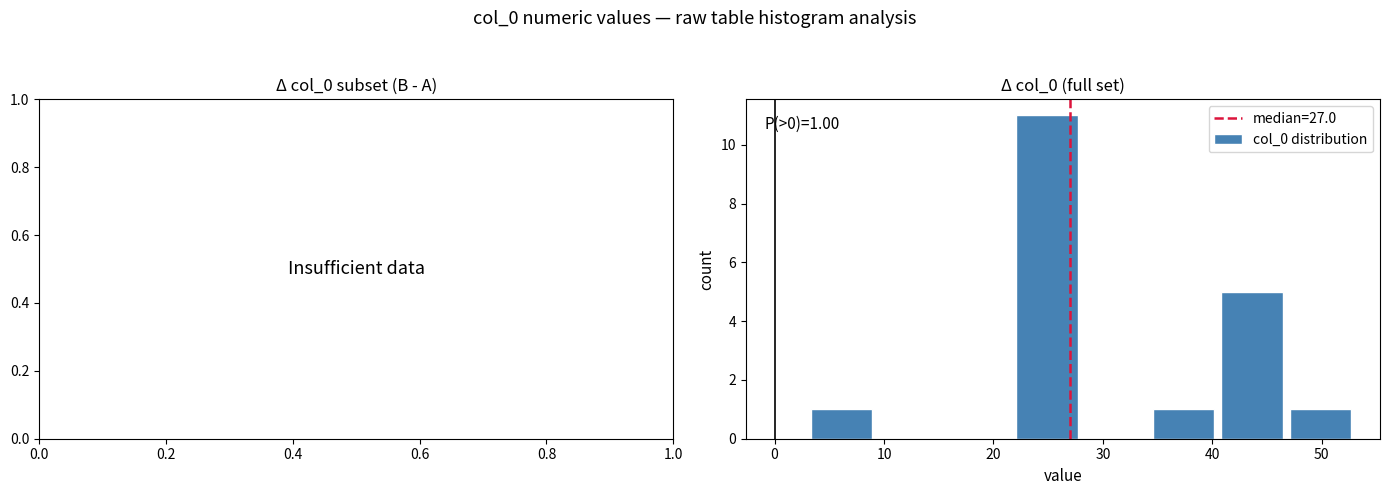

Over which range of the x-axis is the bar tallest?

22 to 28